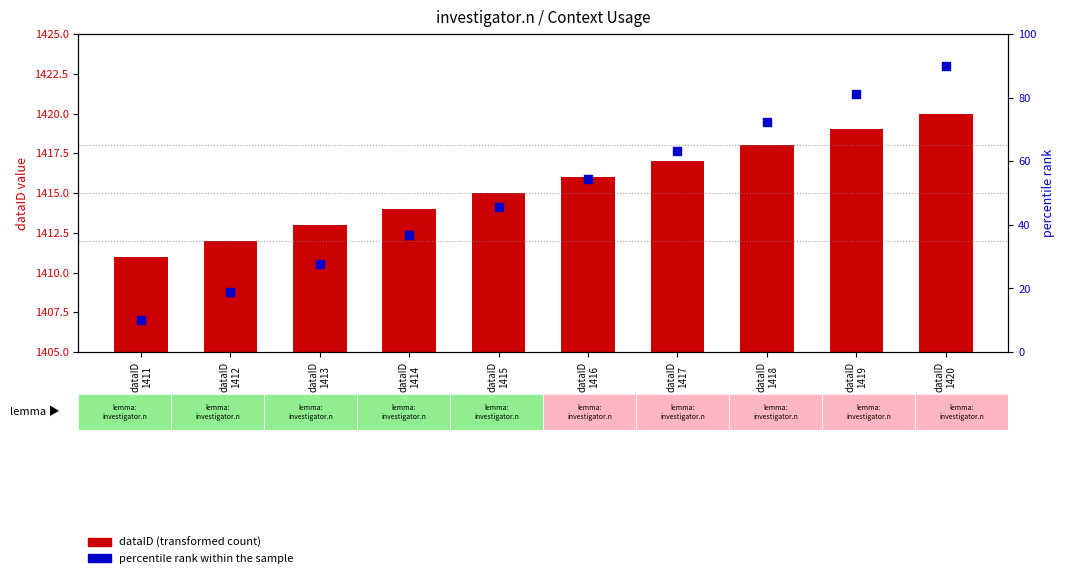

At which category is the sum across all series the highest?

dataID
1420